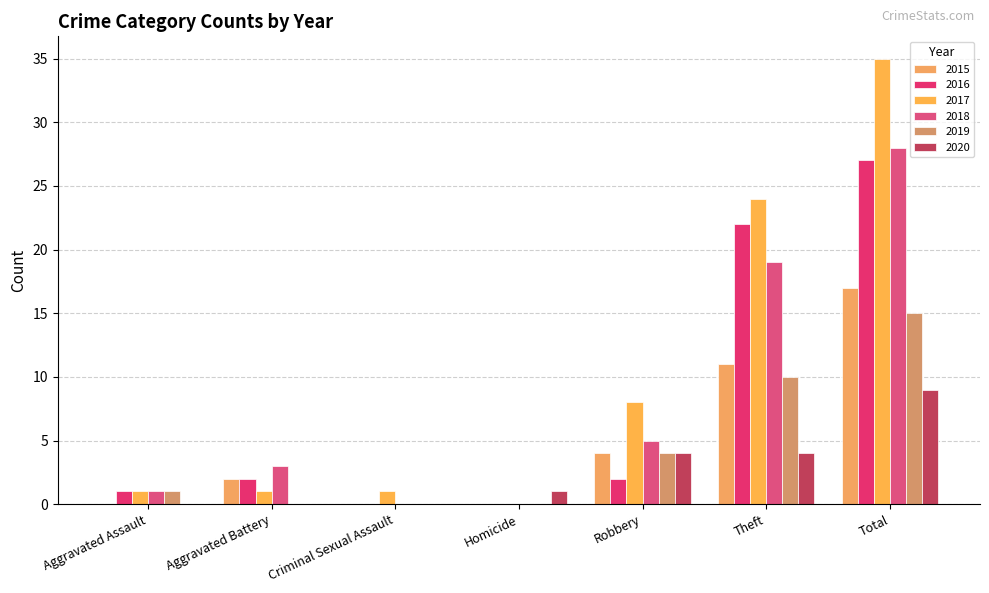

What is the sum of the 2015 values at Homicide and Total?

17